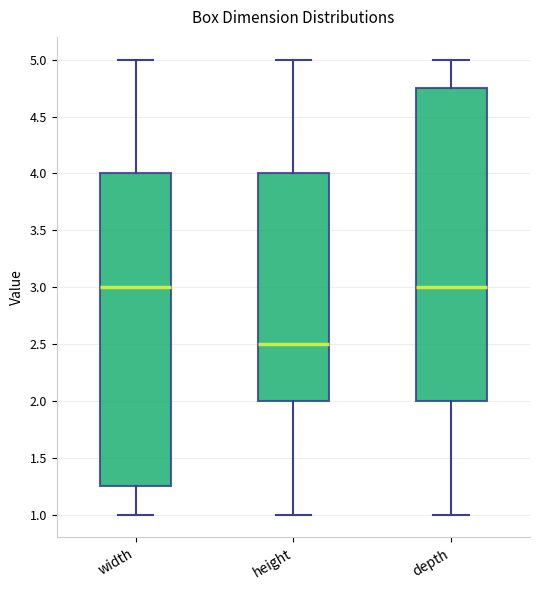

Reading left to right, transcribe this box plot: for each box, give where its median line is, the range the box spans, and where its two whiskers end, as read against the y-axis. The values are not printed on the chart, so give them approximately, as read against the axis.

width: median 3.00, box 1.25 to 4.00, whiskers 1.00 to 5.00
height: median 2.50, box 2.00 to 4.00, whiskers 1.00 to 5.00
depth: median 3.00, box 2.00 to 4.75, whiskers 1.00 to 5.00